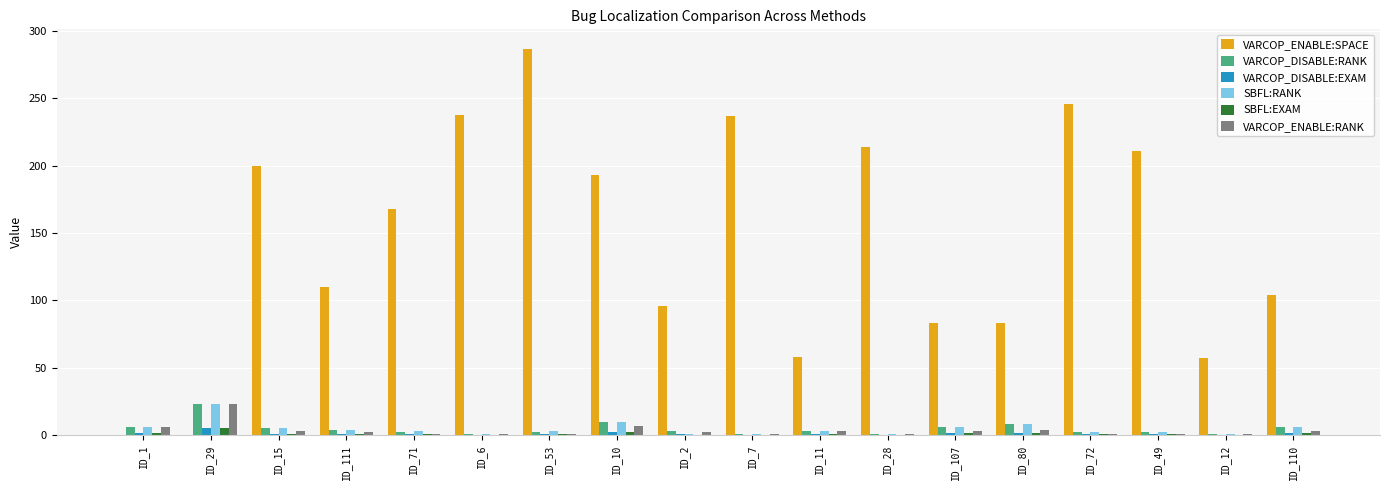

What are all the series names shown in the legend?

VARCOP_ENABLE:SPACE, VARCOP_DISABLE:RANK, VARCOP_DISABLE:EXAM, SBFL:RANK, SBFL:EXAM, VARCOP_ENABLE:RANK